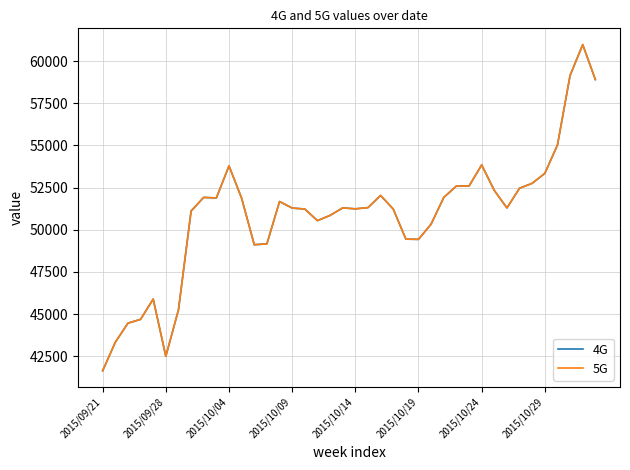

Does the chart have visible grid lines?

Yes